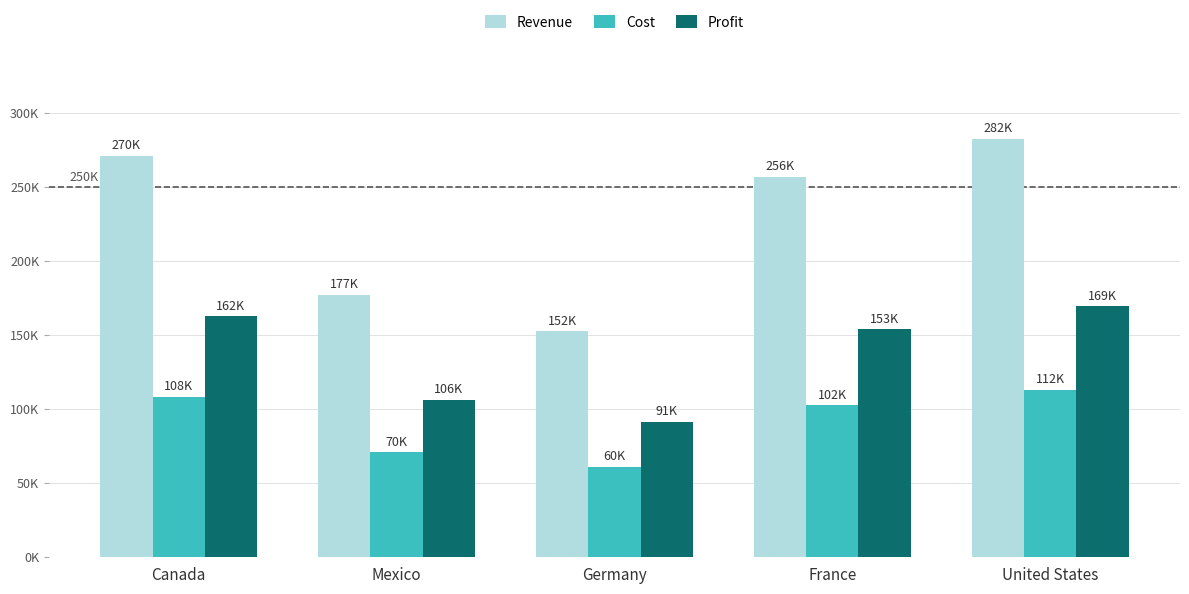

What are all the series names shown in the legend?

Revenue, Cost, Profit